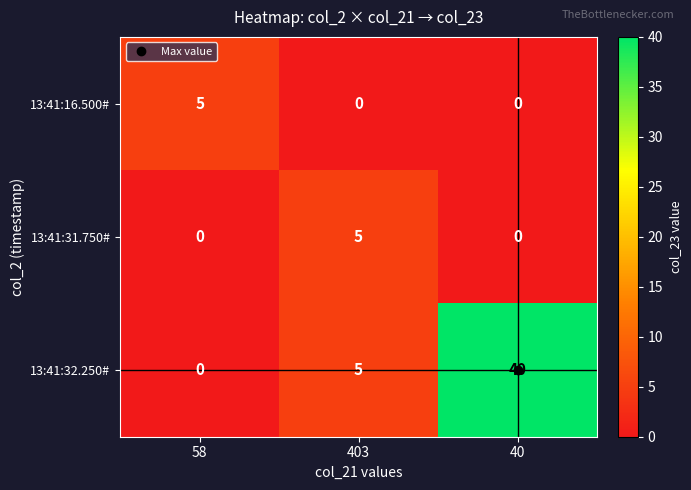

Which series has the largest range (max minus min)?

13:41:32.250#